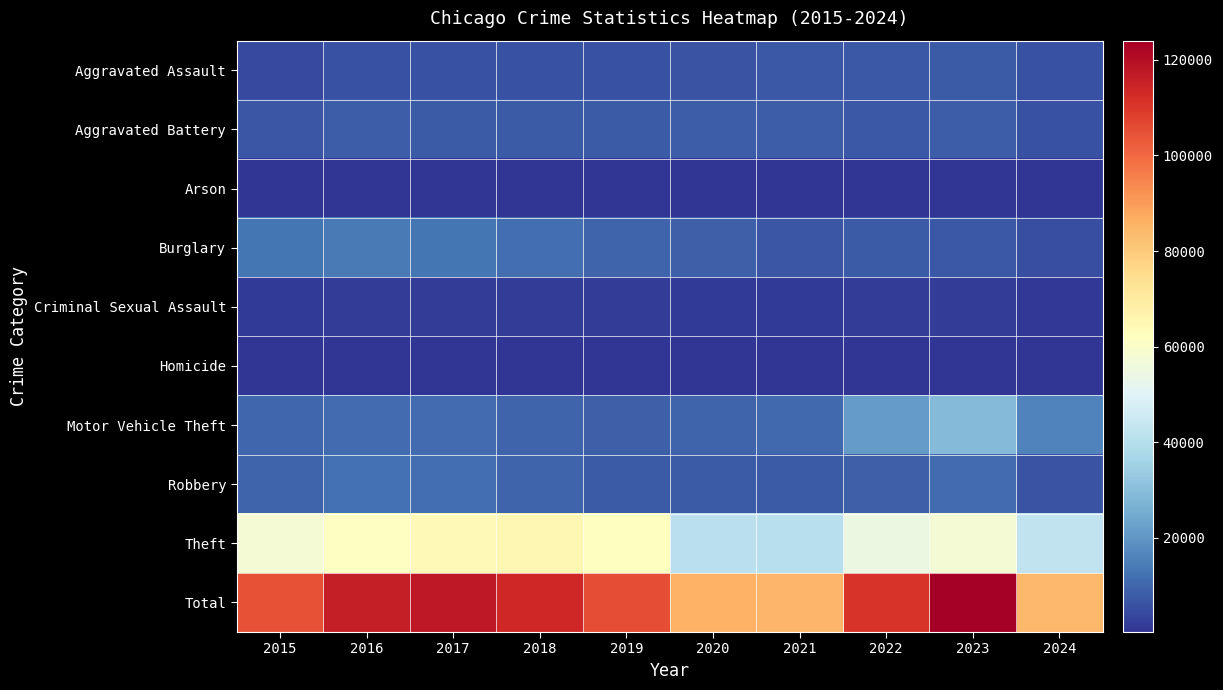

What is the smallest value displayed?

340